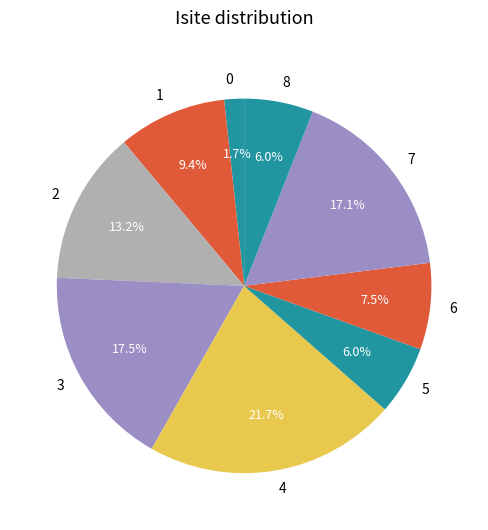

What is the largest slice in the pie chart?

4